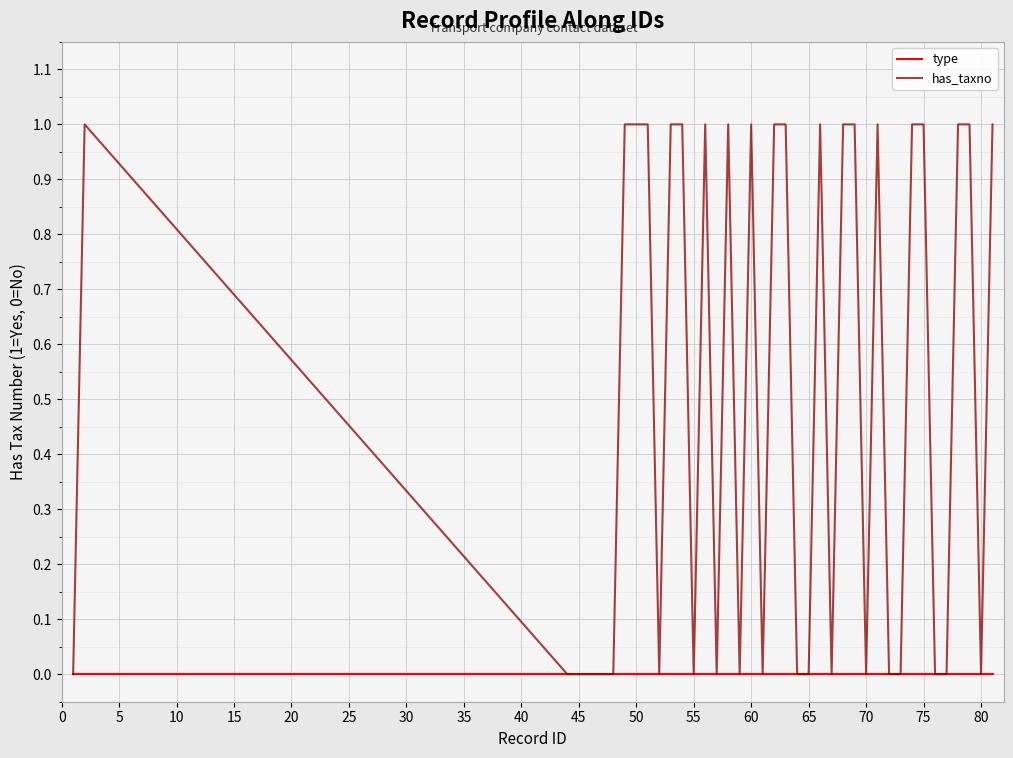

Which series has the largest range (max minus min)?

has_taxno